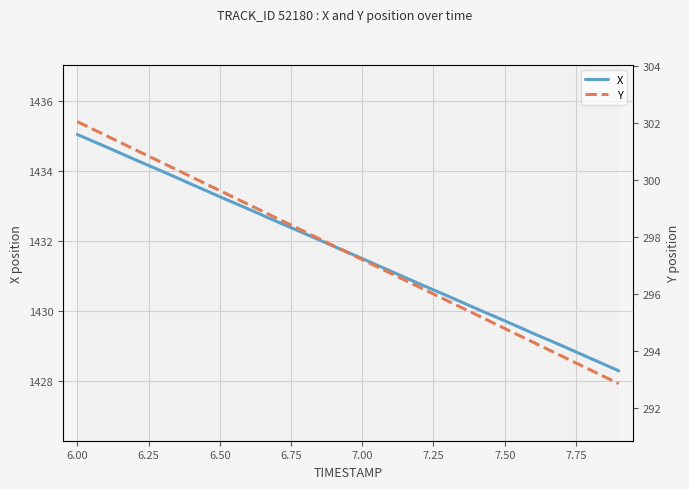

What are all the series names shown in the legend?

X, Y